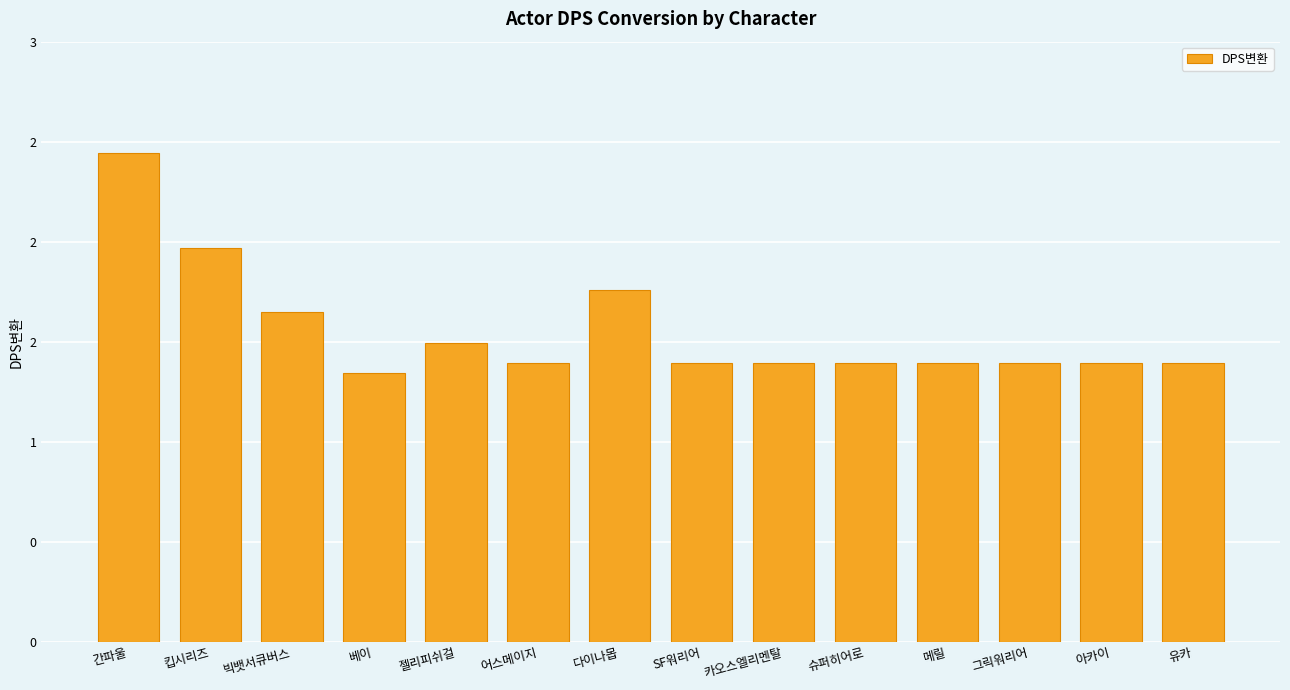

What is the average value?

1.6